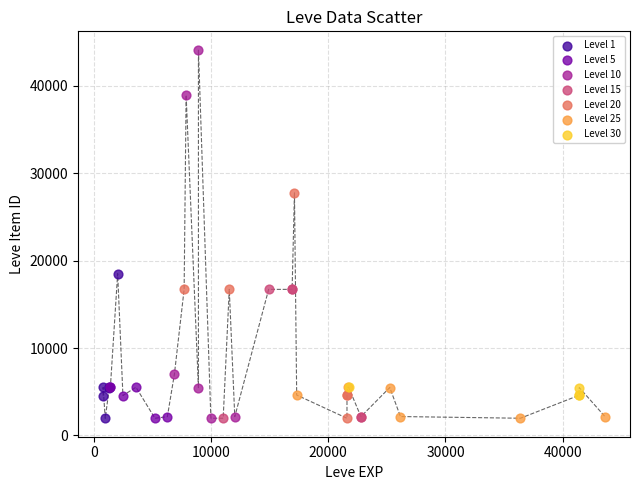

Which series contains the highest Y value?

Level 10